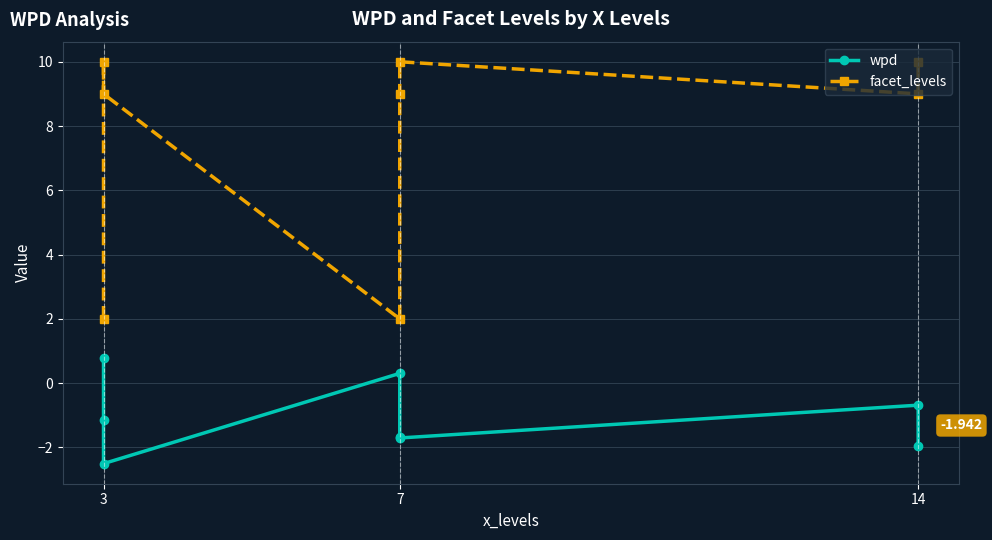

Reading left to right, what are all the values shown in this chart?

wpd: 0.8	-1.1	-2.5	0.3	-1.7	-1.7	-0.7	-1.9
facet_levels: 2.0	10.0	9.0	2.0	9.0	10.0	9.0	10.0